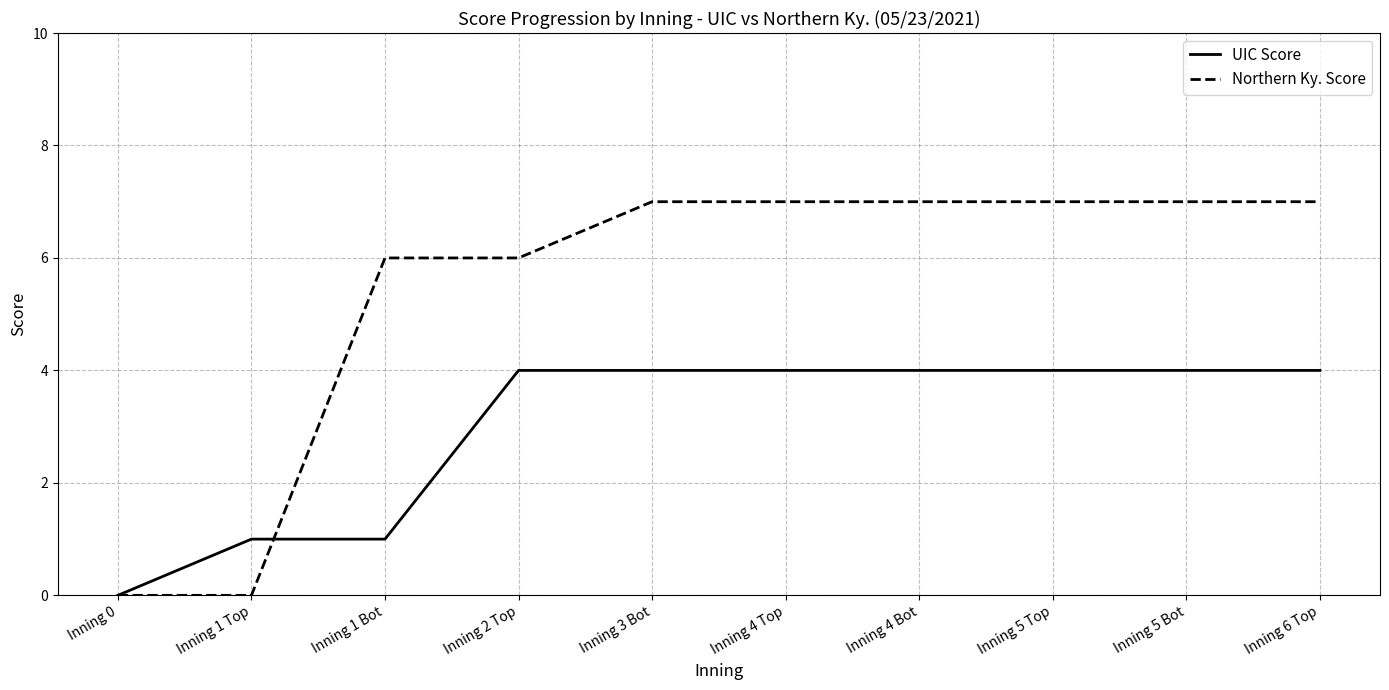

True or false: Northern Ky. Score and UIC Score cross at least once.

True